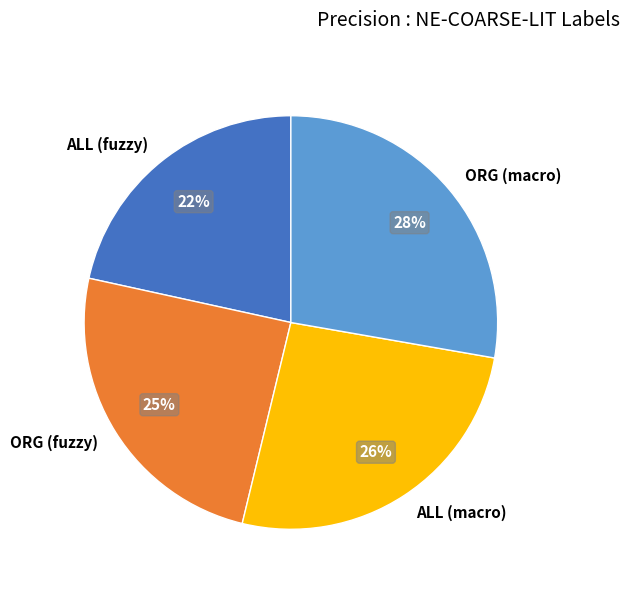

What percentage is the ALL (fuzzy) slice, to the nearest percent?

22%